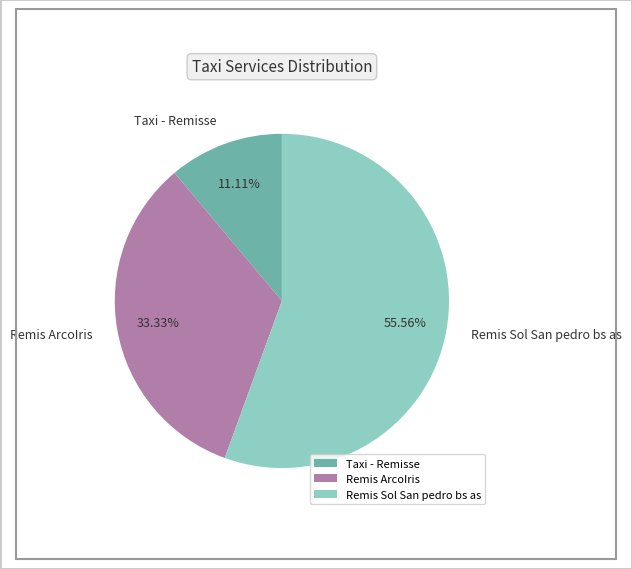

Approximately how many times larger is the value at Remis ArcoIris compared to Remis Sol San pedro bs as?

0.6